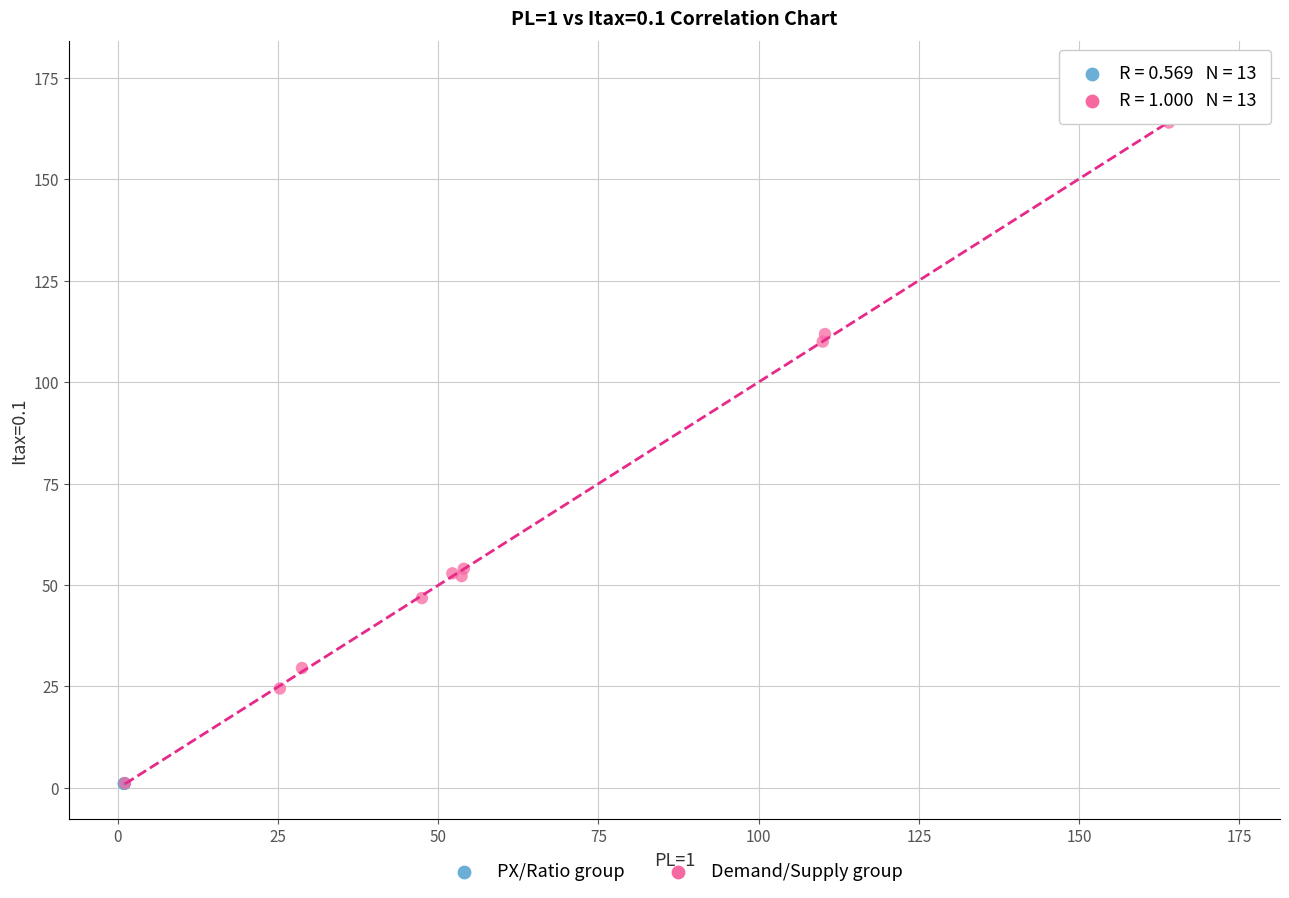

Which series contains the highest Y value?

Demand/Supply group